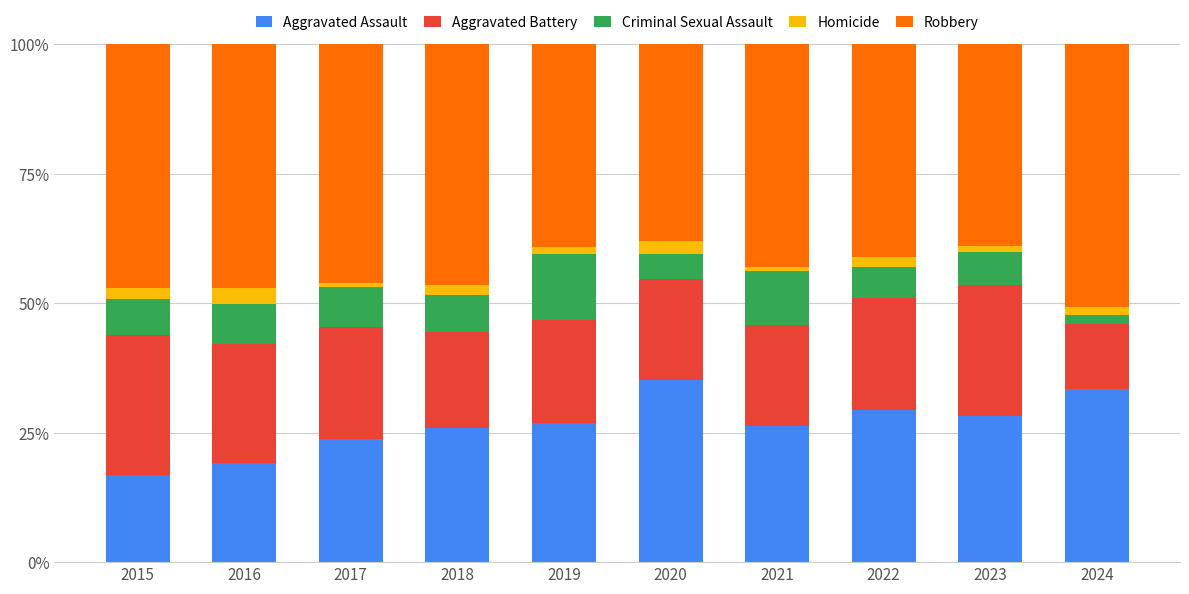

What is the total value across all series at 2015?

100.0